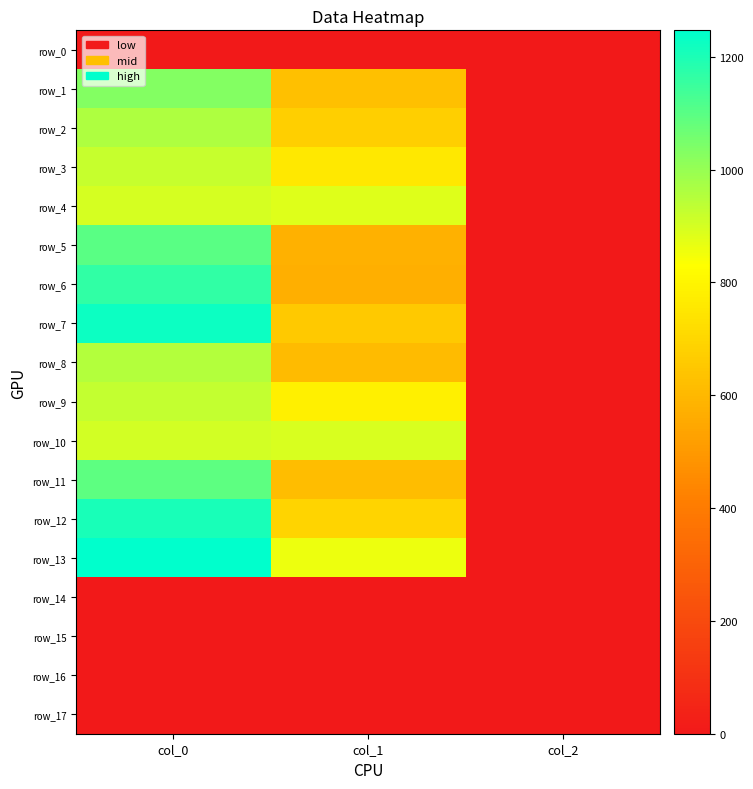

At how many categories does at least one series exceed 856?

2